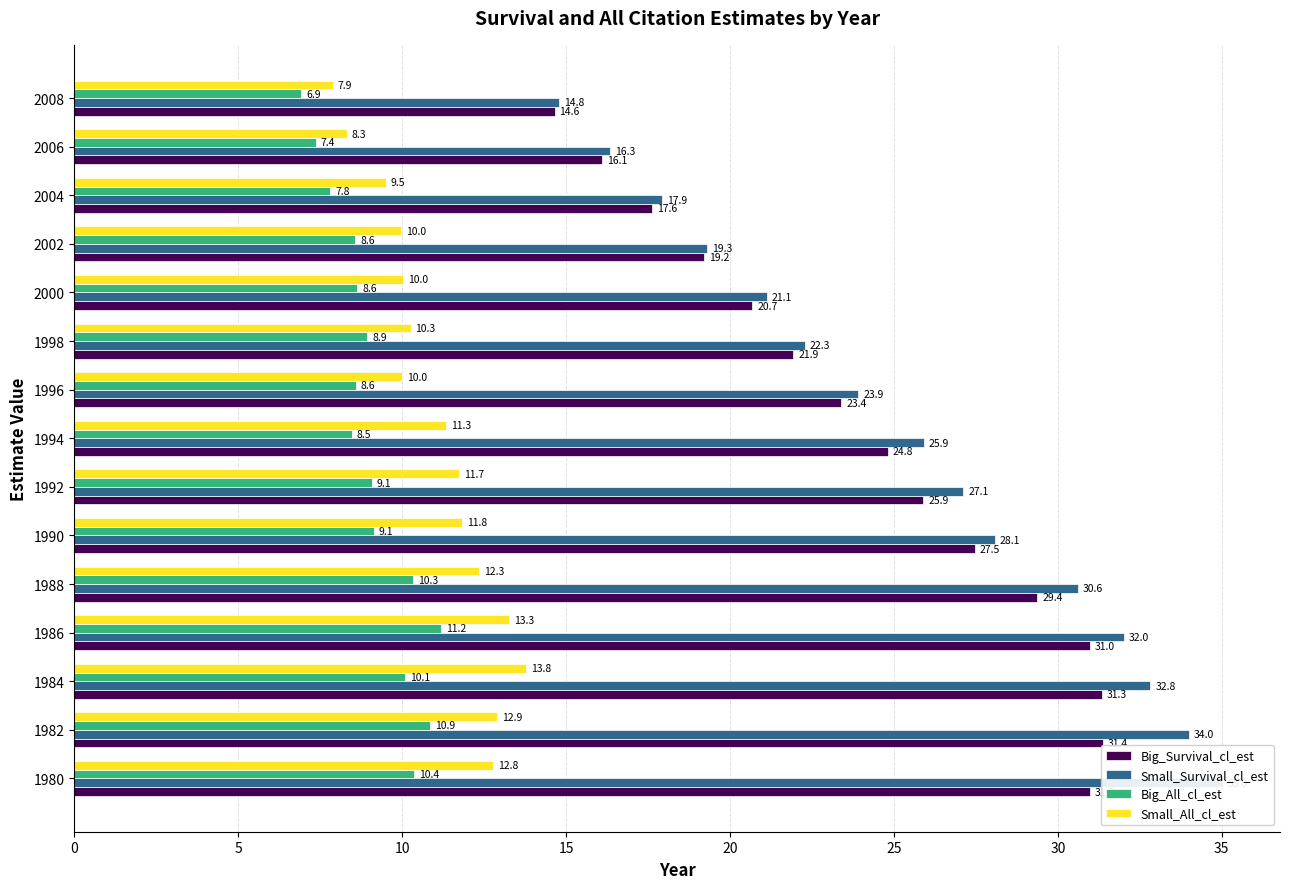

What is the minimum value shown in the chart?

6.9